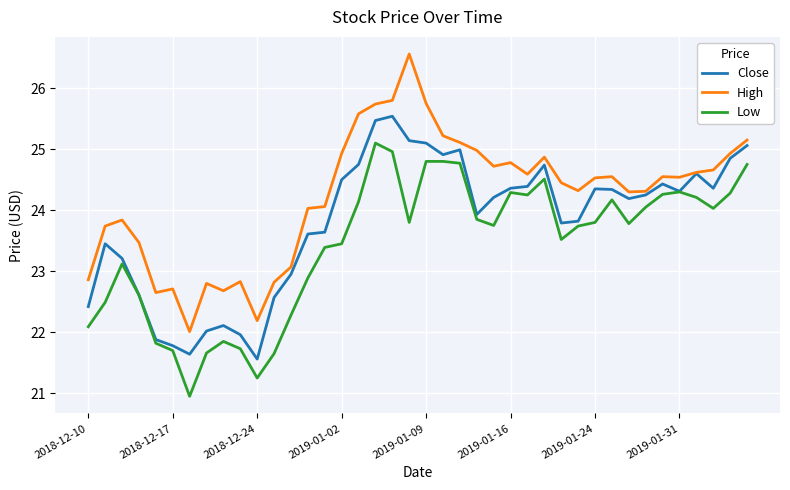

Rank the series by their maximum value, from highest to lowest.

High, Close, Low